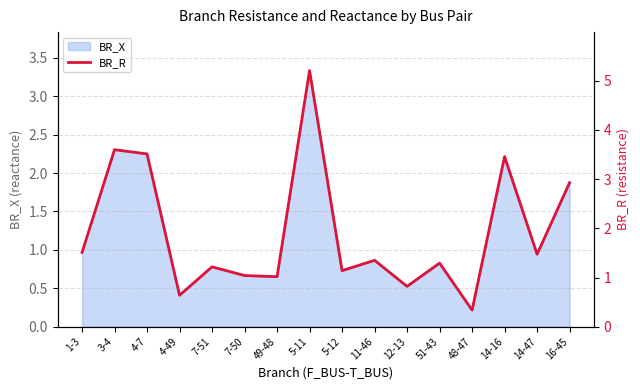

Reading right to left, what are all the values shown in this chart?

16-45=2.9	14-47=1.5	14-16=3.5	48-47=0.3	51-43=1.3	12-13=0.8	11-46=1.3	5-12=1.1	5-11=5.2	49-48=1.0	7-50=1.0	7-51=1.2	4-49=0.6	4-7=3.5	3-4=3.6	1-3=1.5